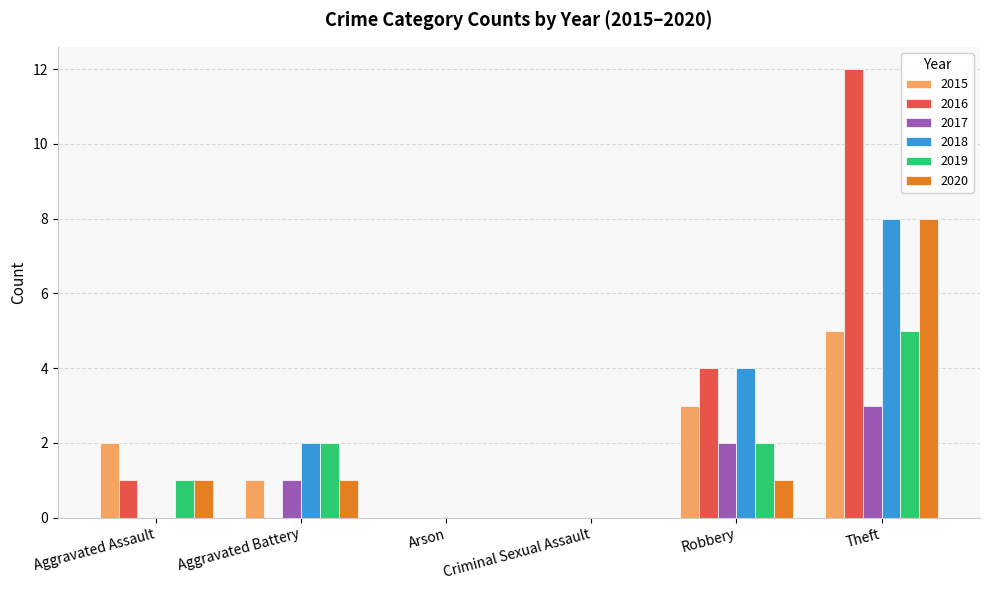

Is it true that 2016 equals 0 at Arson?

True